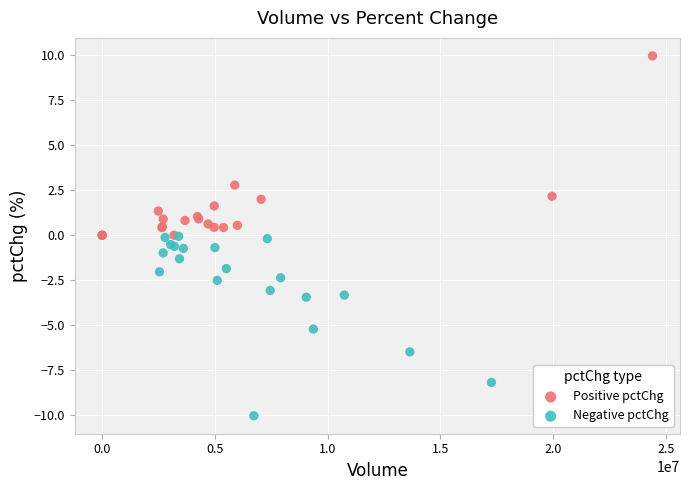

Which series contains the highest Y value?

Positive pctChg